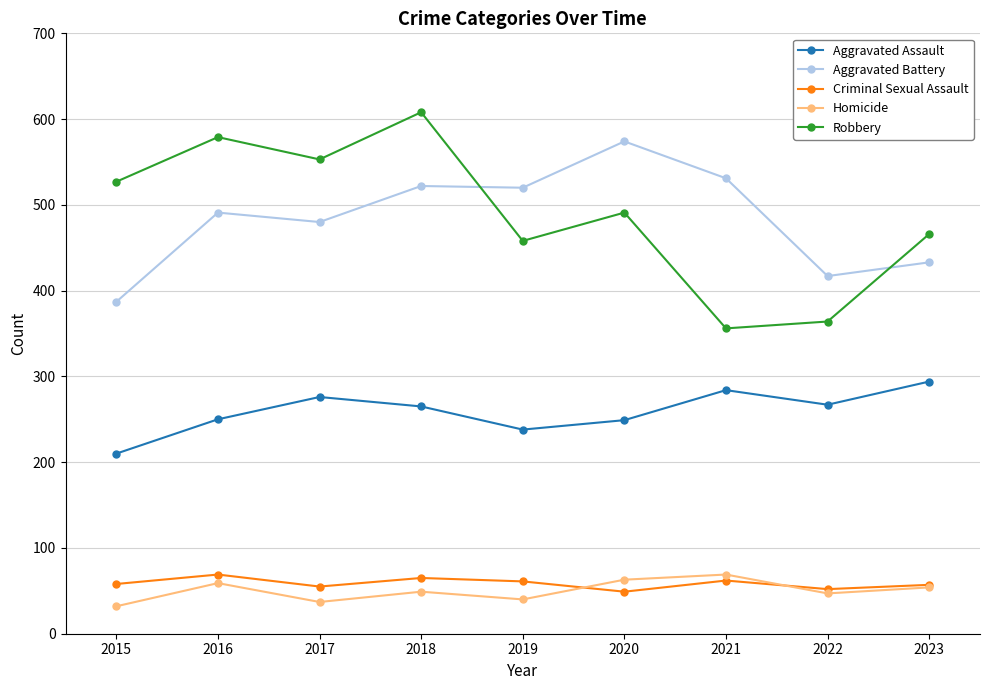

What are all the series names shown in the legend?

Aggravated Assault, Aggravated Battery, Criminal Sexual Assault, Homicide, Robbery